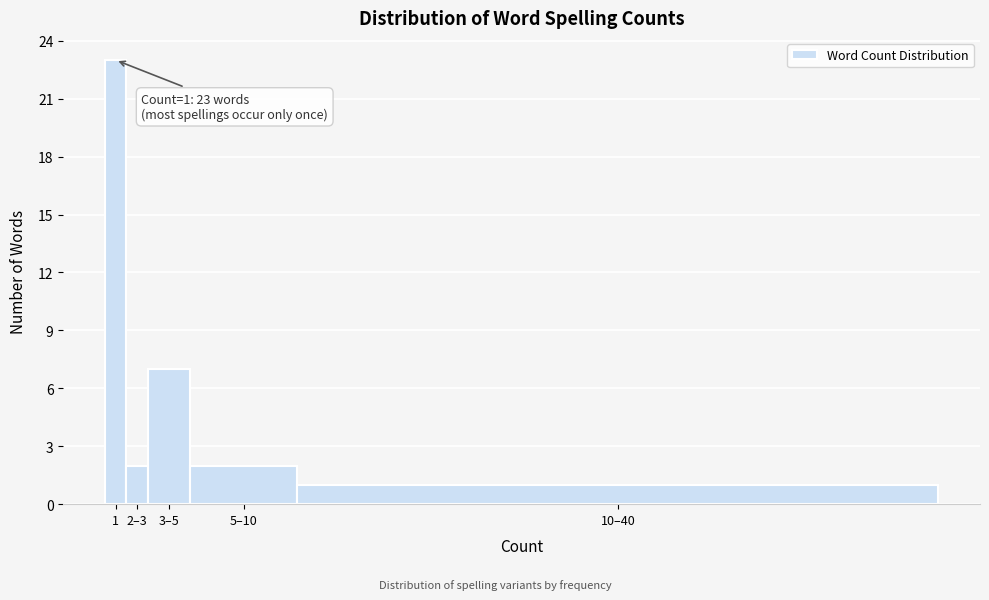

Reading right to left, extract all data points from this chart.

10–40=1	5–10=2	3–5=7	2–3=2	1=23